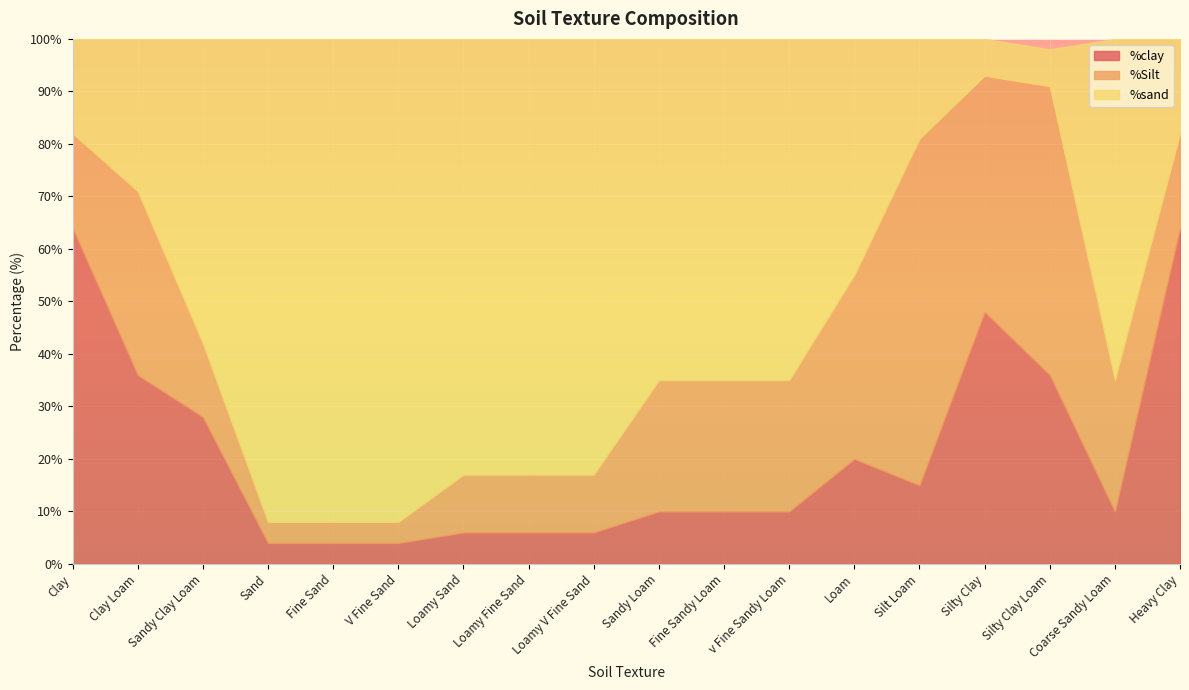

What is the minimum value for %Silt?

4